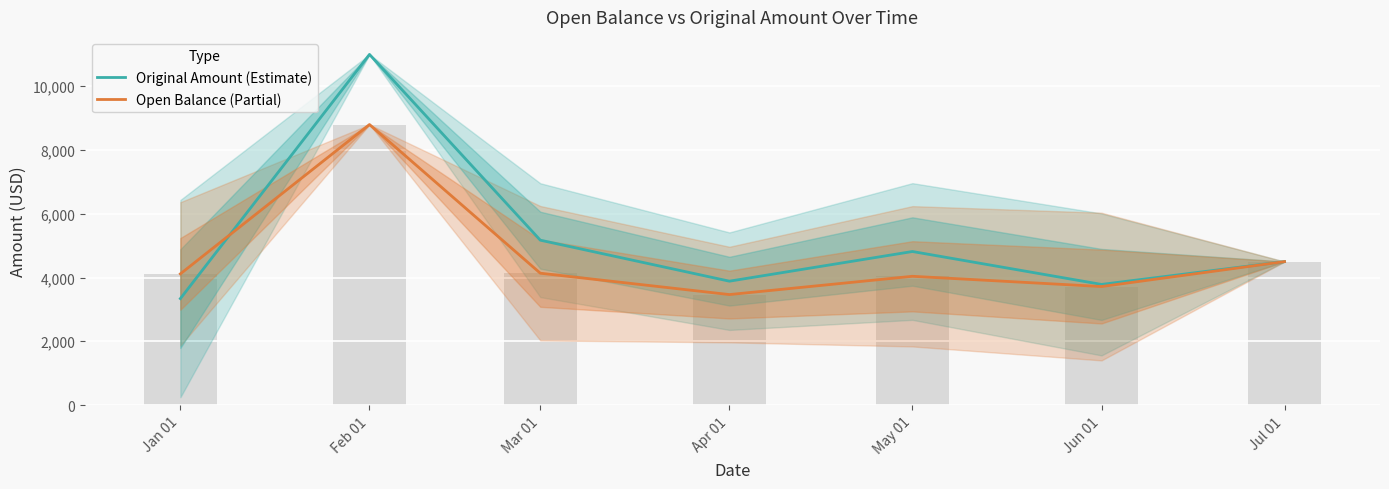

Rank the series by their maximum value, from highest to lowest.

Original Amount (Estimate), Open Balance (Partial)